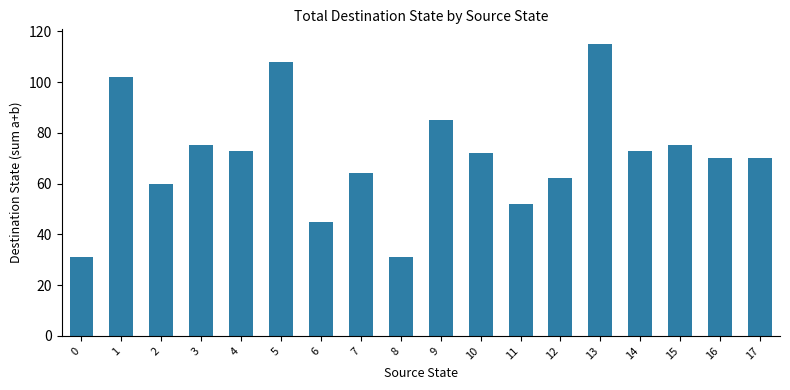

Between 3 and 6, which is larger?

3